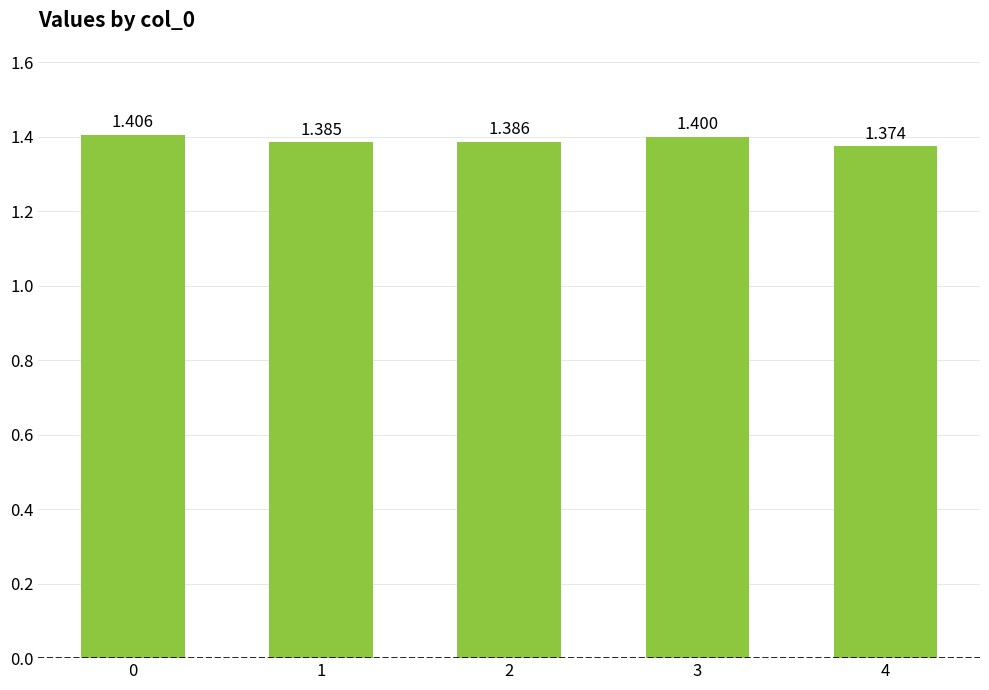

Are the bars grouped side by side (vs. stacked)?

No